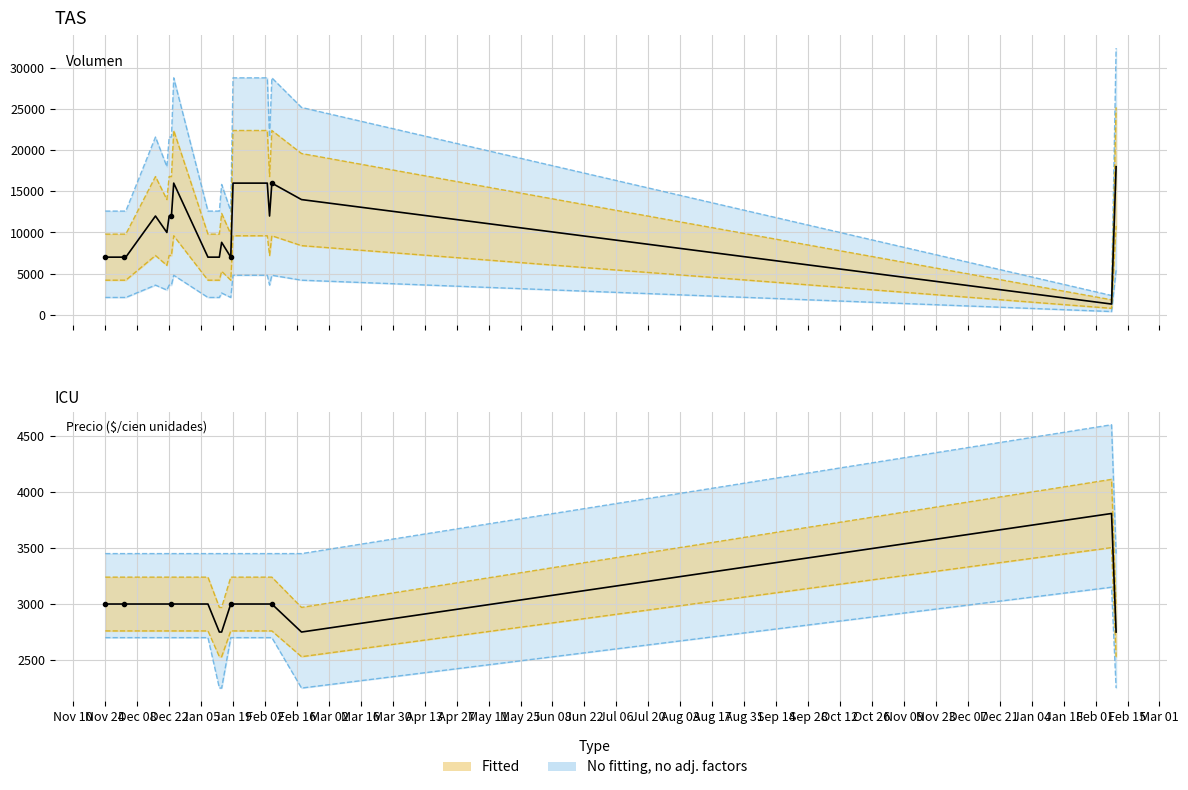

What is the difference between the second highest and second lowest values in the Volumen series?

9000